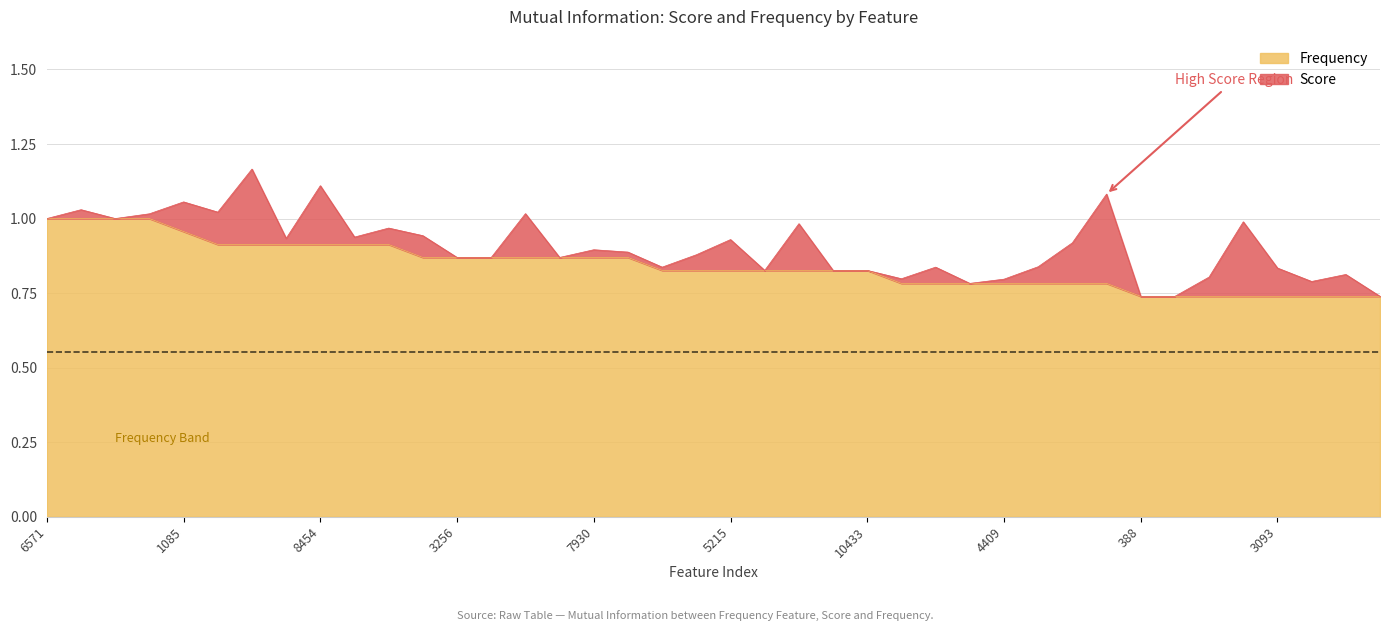

Count the values in the range 0 to 1.

40